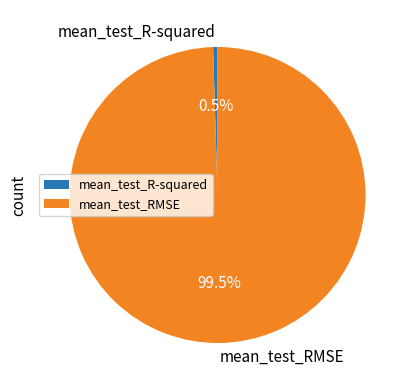

Does mean_test_R-squared account for over 50% of the chart?

No